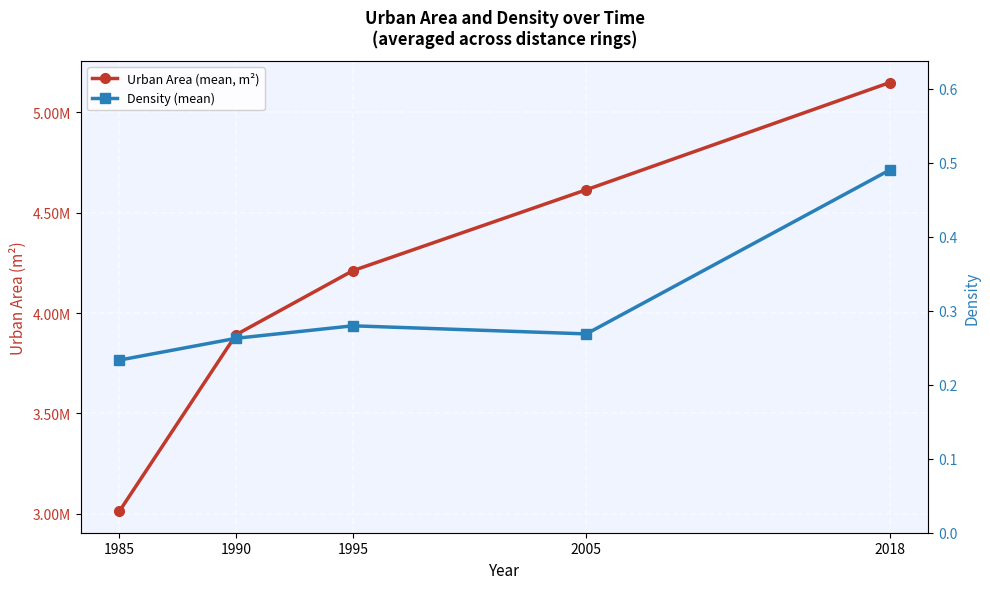

Reading left to right, what are all the values shown in this chart?

Urban Area (mean, m²): 3011928.5	3892151.5	4211120.5	4614475.1	5148932.3
Density (mean): 0.2	0.3	0.3	0.3	0.5